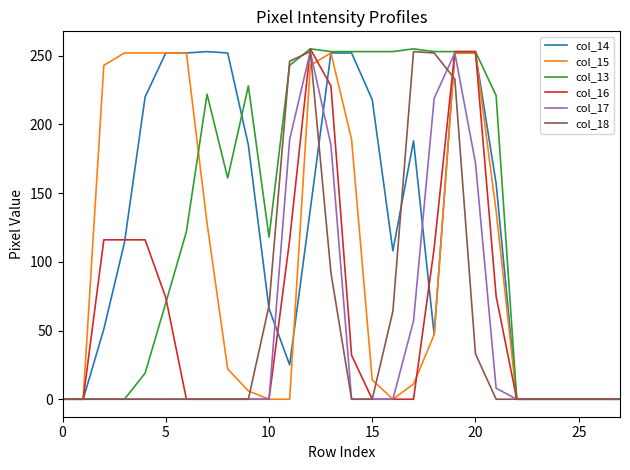

What is the greatest value displayed?

255